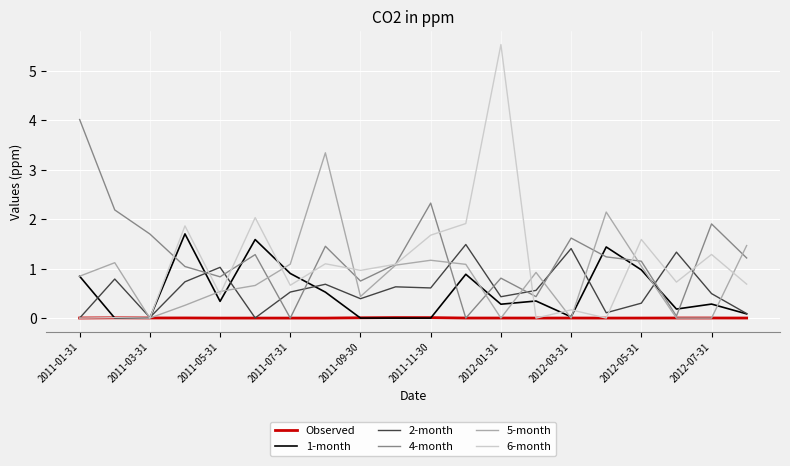

What are all the series names shown in the legend?

Observed, 1-month, 2-month, 4-month, 5-month, 6-month